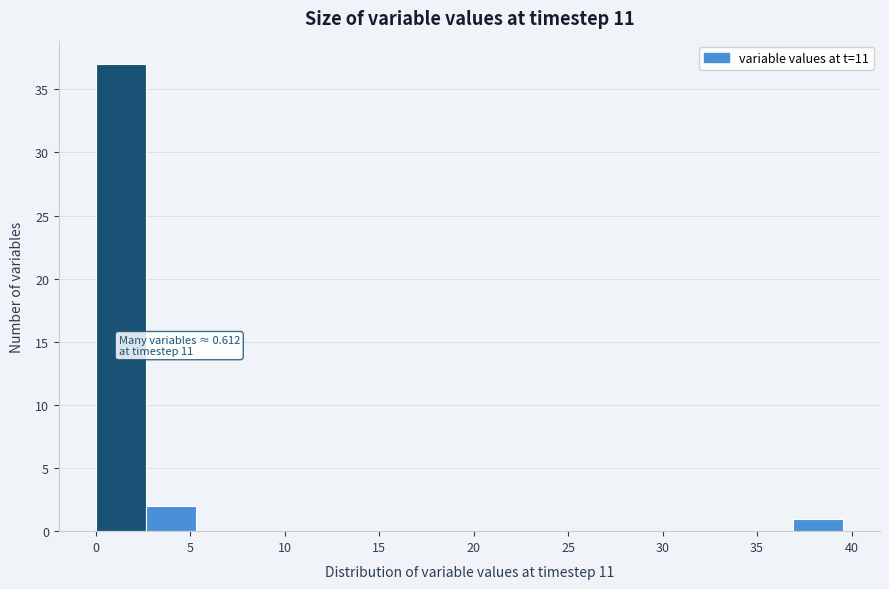

Which range on the x-axis has the tallest bar?

0.0 to 2.5